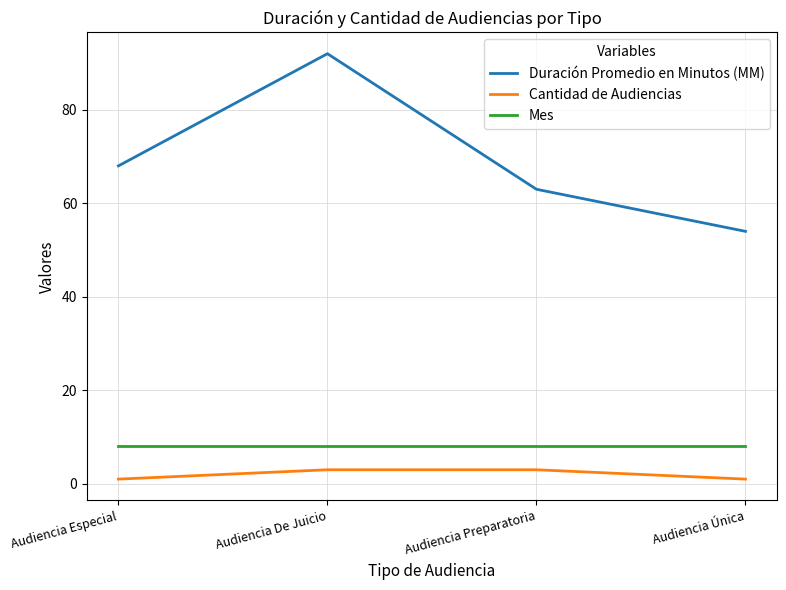

What is the difference between the second highest and minimum values in the Cantidad de Audiencias series?

2